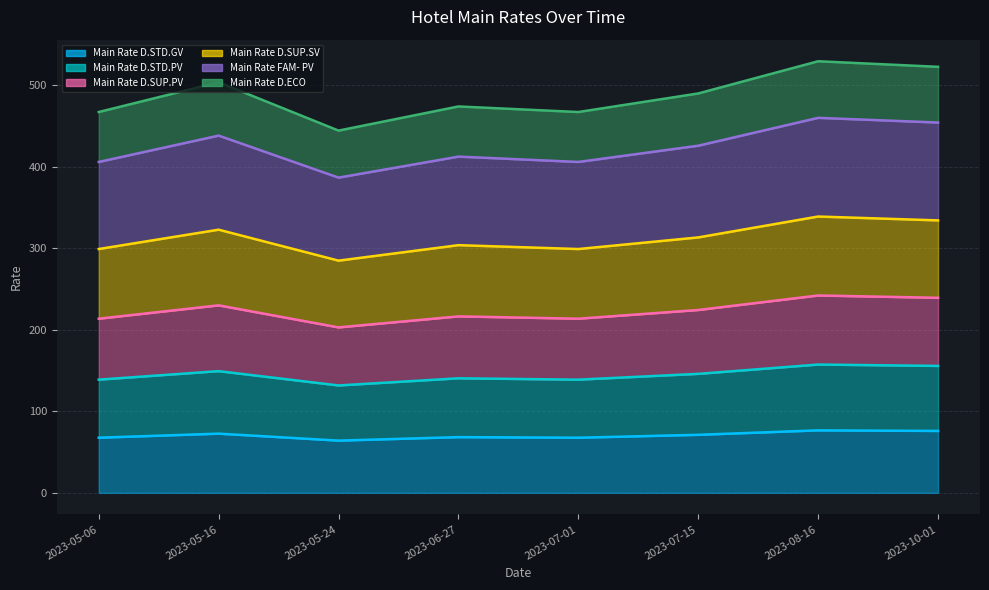

The Main Rate D.ECO series shows 233.1 at 2023-05-24. True or false?

False